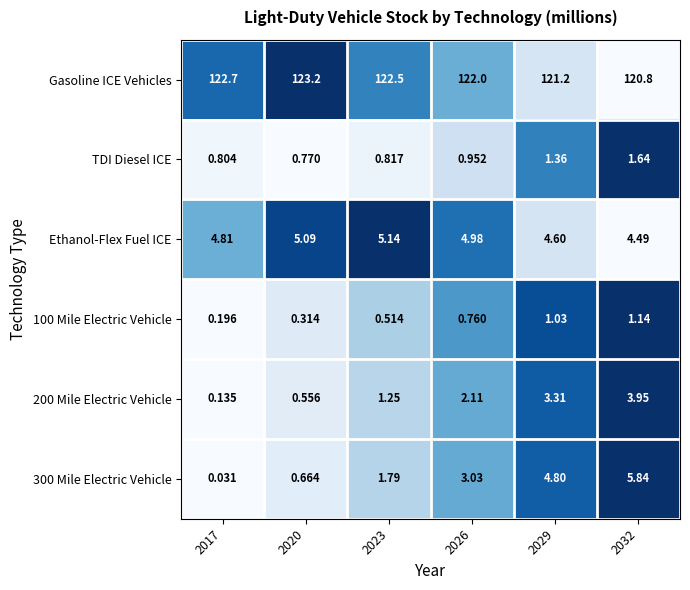

How many data points does each series have?

6